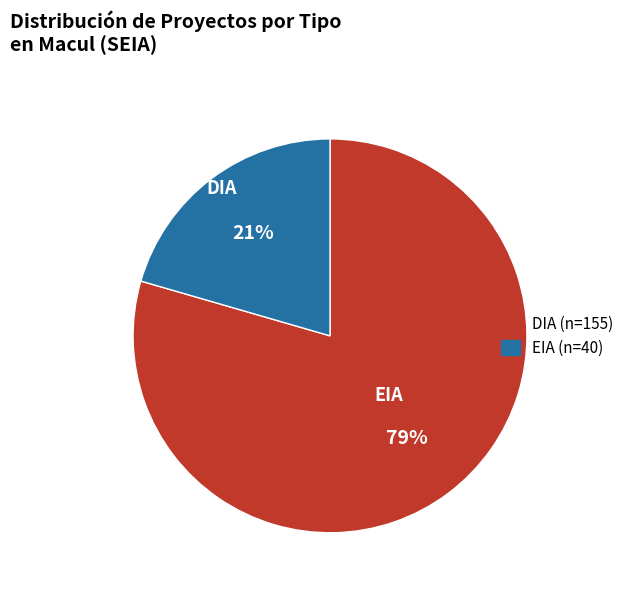

Which slice is the largest?

DIA